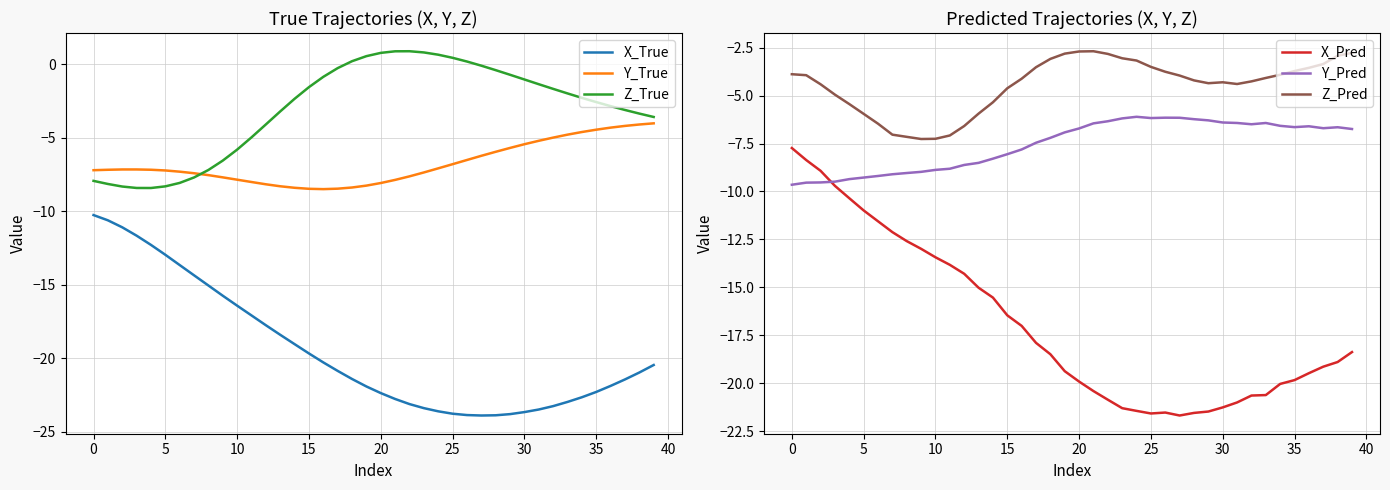

Reading left to right, extract all data points from this chart.

X_True: -10.3	-10.6	-11.1	-11.7	-12.3	-13.0	-13.7	-14.4	-15.1	-15.7	-16.4	-17.1	-17.8	-18.4	-19.0	-19.7	-20.3	-20.9	-21.4	-21.9	-22.4	-22.8	-23.1	-23.4	-23.6	-23.8	-23.9	-23.9	-23.9	-23.8	-23.7	-23.5	-23.3	-23.0	-22.7	-22.3	-21.9	-21.4	-21.0	-20.5
Y_True: -7.2	-7.2	-7.2	-7.2	-7.2	-7.2	-7.3	-7.4	-7.5	-7.7	-7.9	-8.0	-8.2	-8.3	-8.4	-8.5	-8.5	-8.5	-8.4	-8.3	-8.1	-7.9	-7.6	-7.4	-7.1	-6.8	-6.5	-6.2	-6.0	-5.7	-5.4	-5.2	-5.0	-4.8	-4.6	-4.5	-4.3	-4.2	-4.1	-4.0
Z_True: -7.9	-8.1	-8.3	-8.4	-8.4	-8.3	-8.1	-7.7	-7.2	-6.6	-5.8	-5.0	-4.1	-3.2	-2.3	-1.6	-0.9	-0.3	0.2	0.6	0.8	0.9	0.9	0.8	0.6	0.4	0.2	-0.1	-0.4	-0.7	-1.0	-1.4	-1.7	-2.0	-2.3	-2.6	-2.8	-3.1	-3.4	-3.6
X_Pred: -7.7	-8.4	-8.9	-9.7	-10.4	-11.0	-11.6	-12.1	-12.6	-13.0	-13.4	-13.8	-14.3	-15.0	-15.5	-16.5	-17.0	-17.9	-18.5	-19.4	-19.9	-20.4	-20.9	-21.3	-21.4	-21.6	-21.5	-21.7	-21.5	-21.5	-21.3	-21.0	-20.6	-20.6	-20.0	-19.8	-19.5	-19.1	-18.9	-18.4
Y_Pred: -9.6	-9.5	-9.5	-9.5	-9.4	-9.3	-9.2	-9.1	-9.0	-9.0	-8.9	-8.8	-8.6	-8.5	-8.3	-8.1	-7.8	-7.5	-7.2	-6.9	-6.7	-6.4	-6.3	-6.2	-6.1	-6.2	-6.2	-6.2	-6.2	-6.3	-6.4	-6.4	-6.5	-6.4	-6.6	-6.6	-6.6	-6.7	-6.7	-6.7
Z_Pred: -3.9	-3.9	-4.4	-5.0	-5.4	-6.0	-6.5	-7.0	-7.2	-7.3	-7.3	-7.1	-6.6	-5.9	-5.4	-4.6	-4.1	-3.5	-3.1	-2.8	-2.7	-2.7	-2.8	-3.1	-3.2	-3.5	-3.8	-4.0	-4.2	-4.4	-4.3	-4.4	-4.3	-4.1	-3.9	-3.7	-3.6	-3.4	-2.9	-2.8